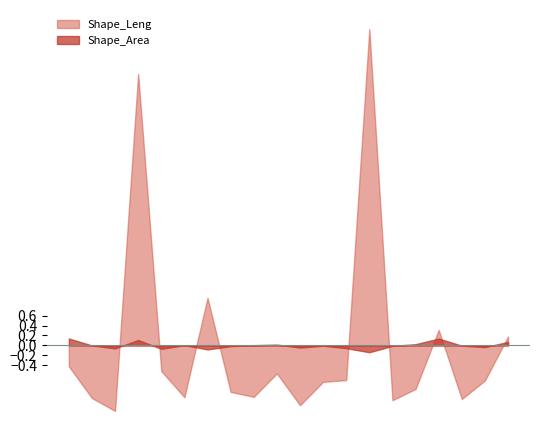

True or false: Shape_Leng and Shape_Area intersect in this chart.

True